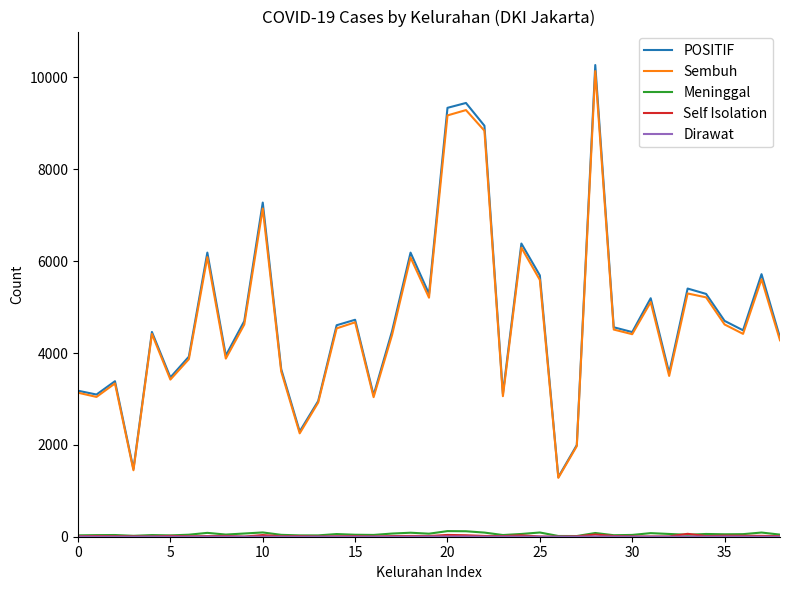

Which series has the largest range (max minus min)?

POSITIF